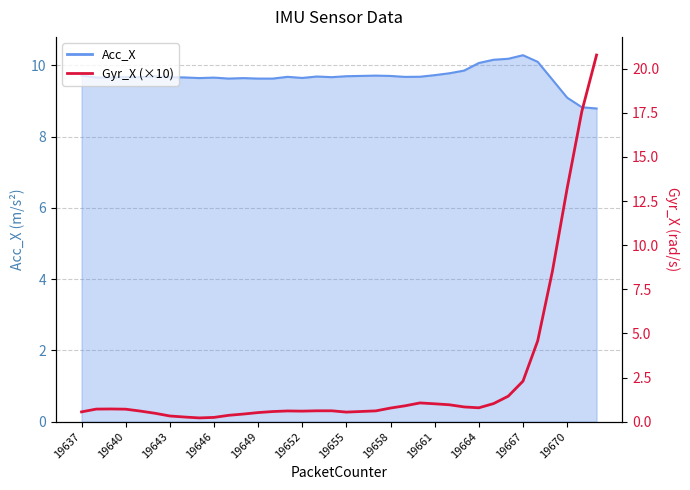

Count the number of categories in the chart.

36